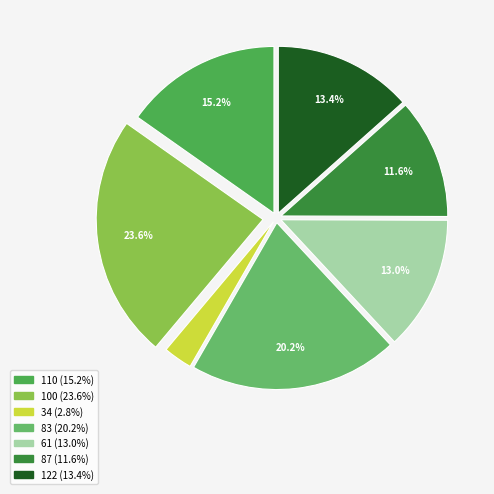

Count the number of slices in the pie.

7